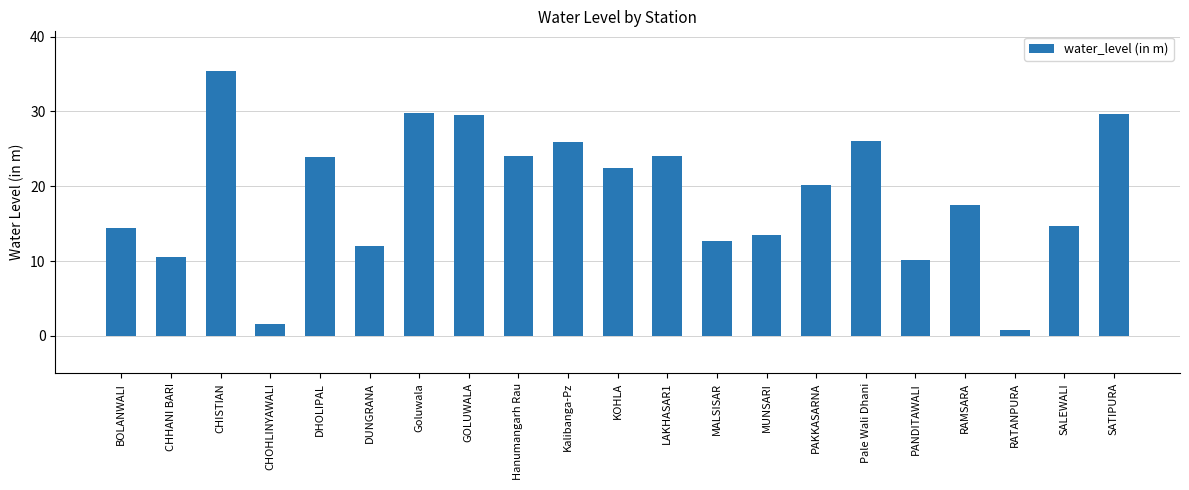

Which category has the lowest value across all series?

RATANPURA